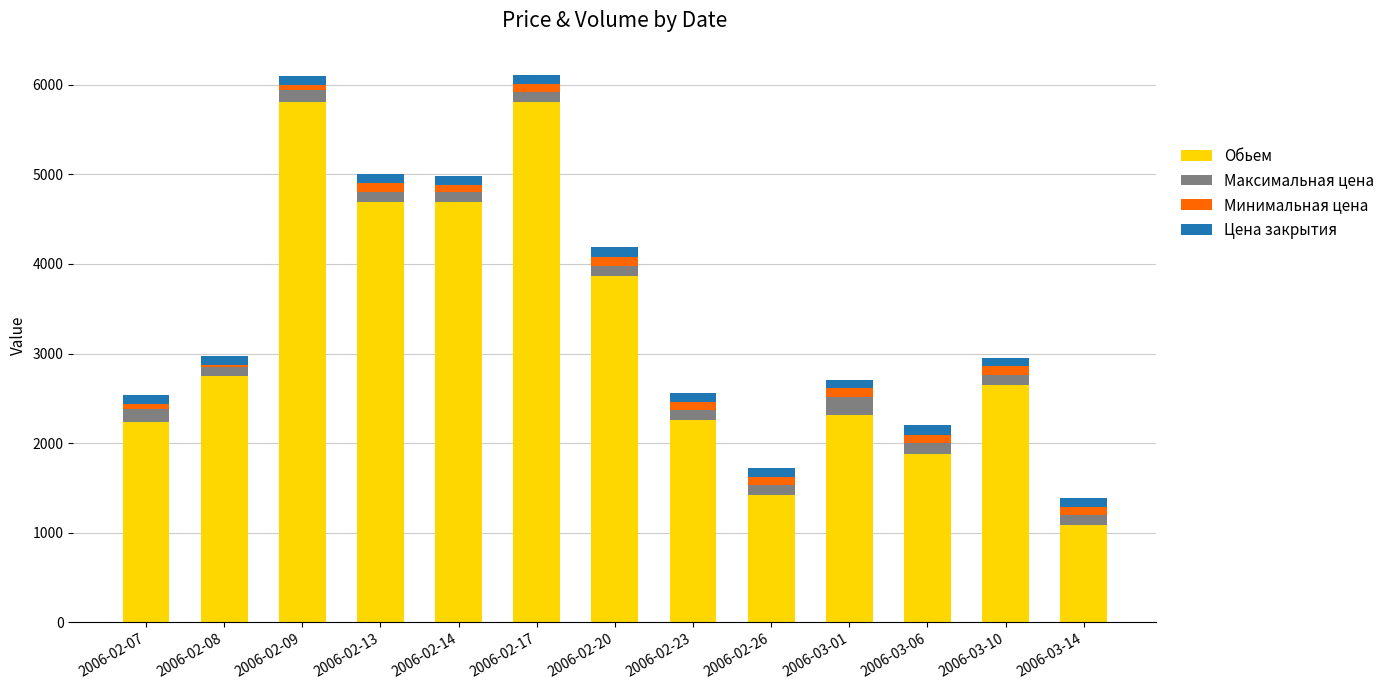

What is the lowest value of the Обьем series?

1086